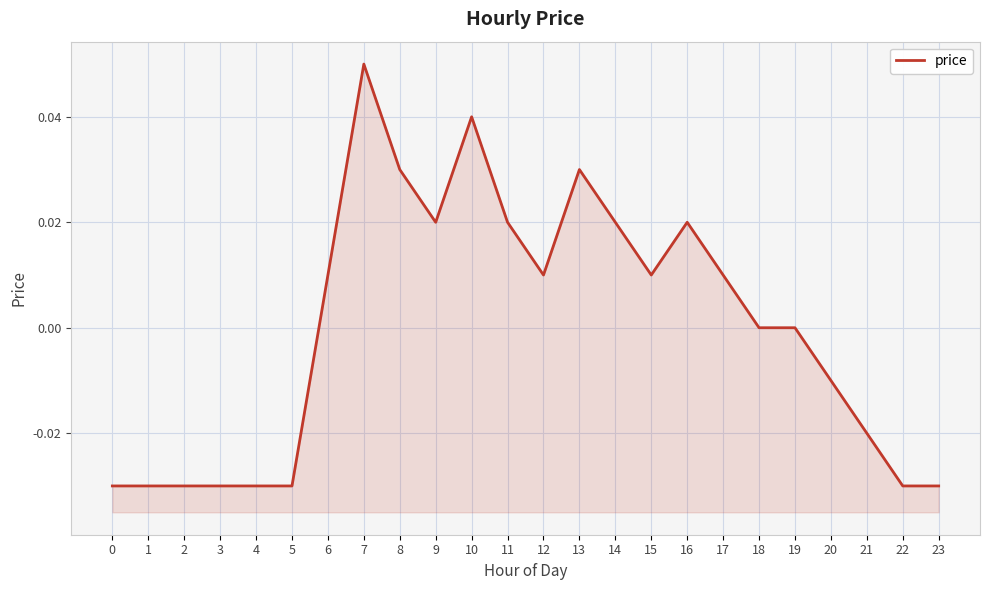

Between 22 and 12, which is larger?

12